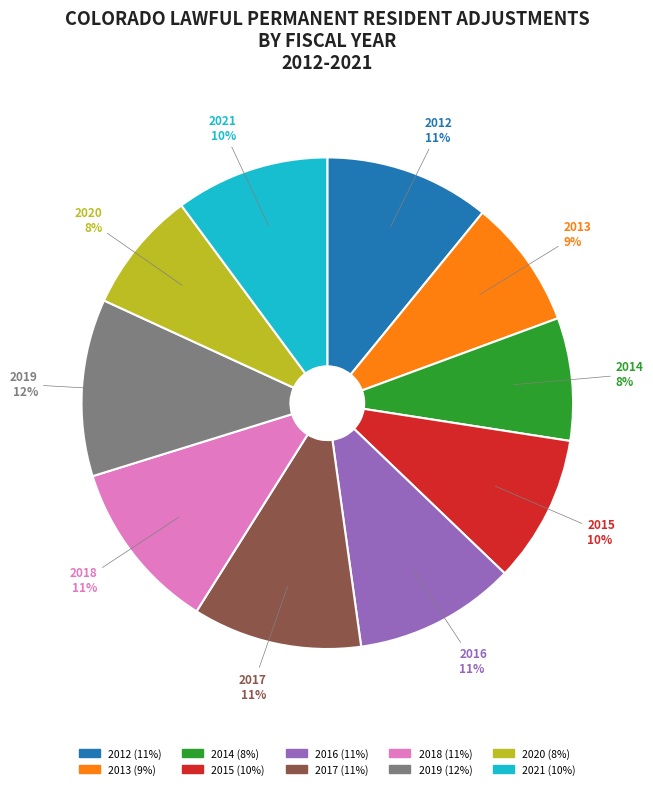

To the nearest percent, what portion does 2020 represent?

8%